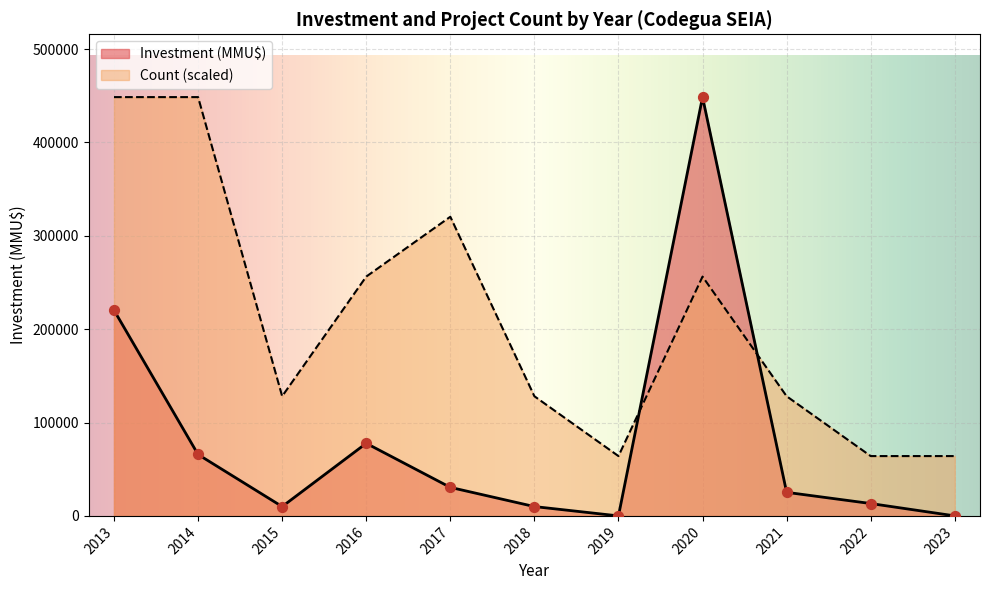

What are all the series names shown in the legend?

Investment (MMU$), Count (scaled)